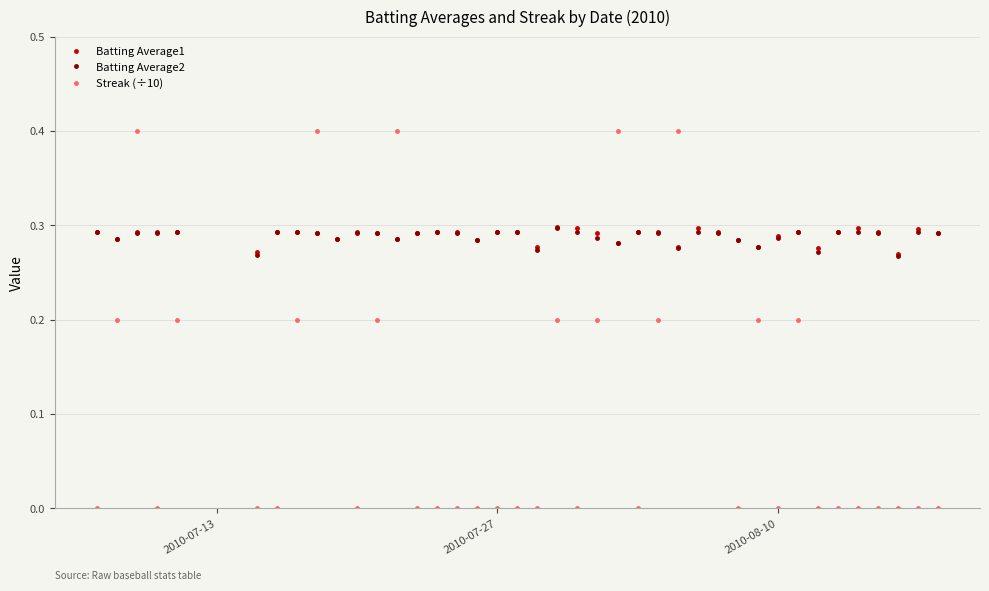

What is the average value of the Batting Average2 series?

0.3